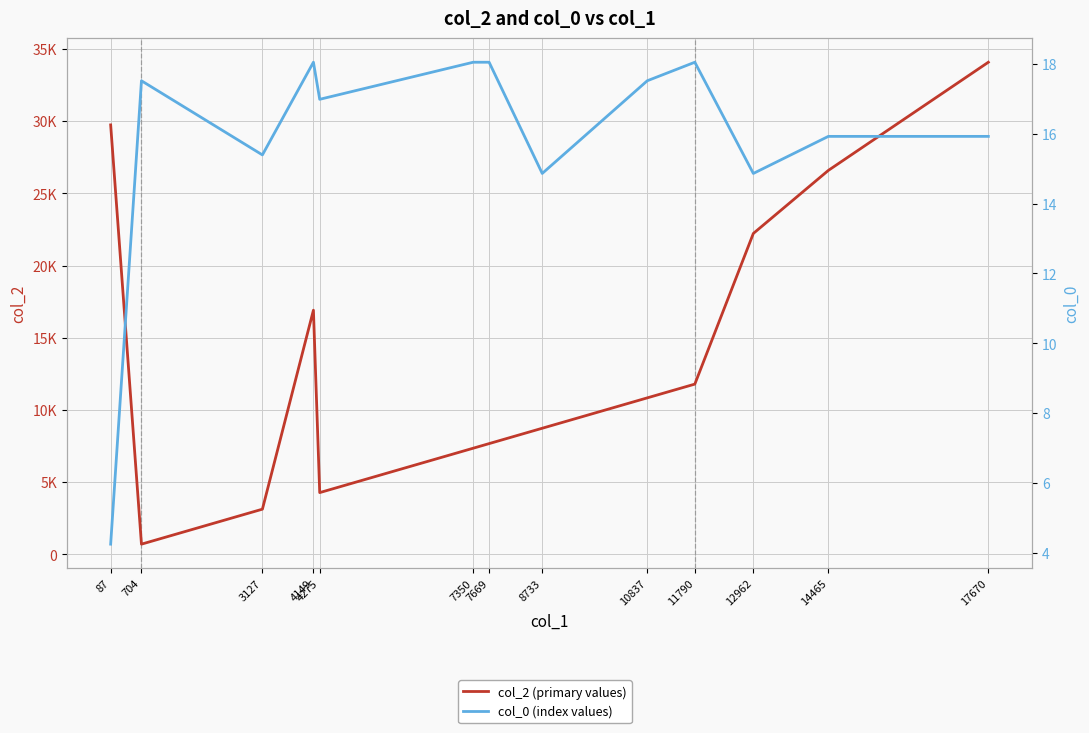

Which series has the largest range (max minus min)?

col_2 (primary values)